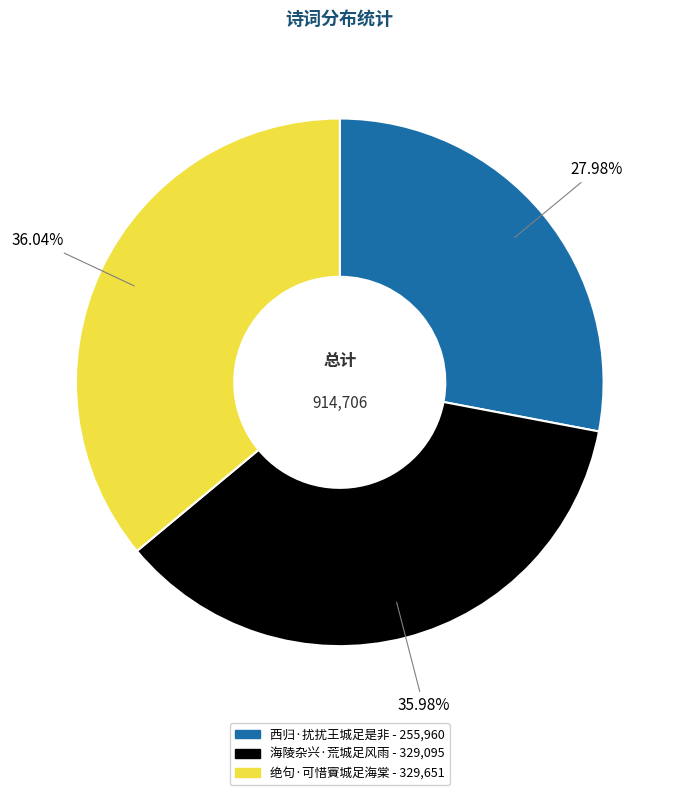

True or false: 西归·扰扰王城足是非 accounts for 28% of the total.

True